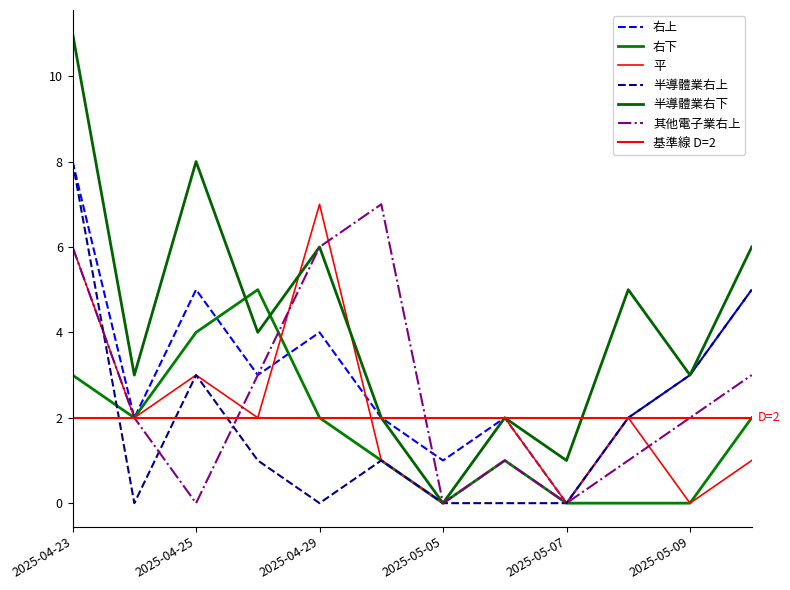

Between 2025-05-09 and 2025-05-08, which is larger?

2025-05-09